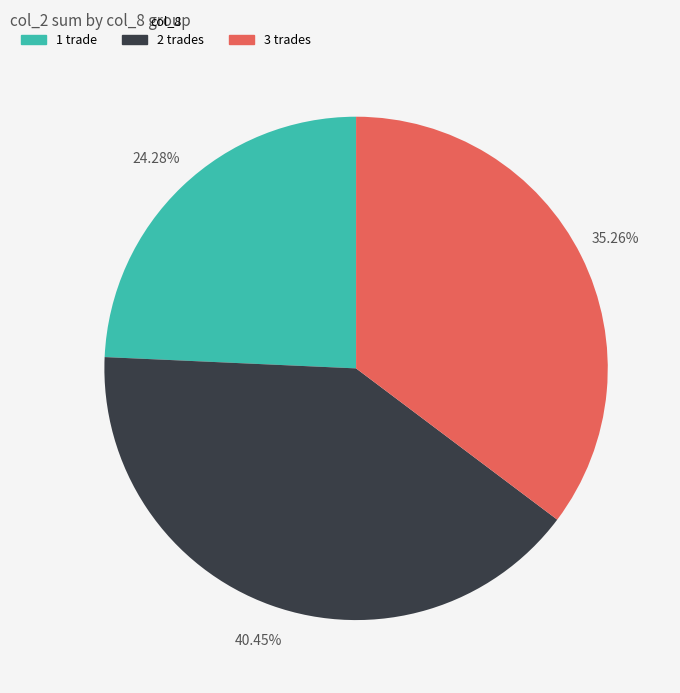

Is there any slice that represents more than half of the pie?

No